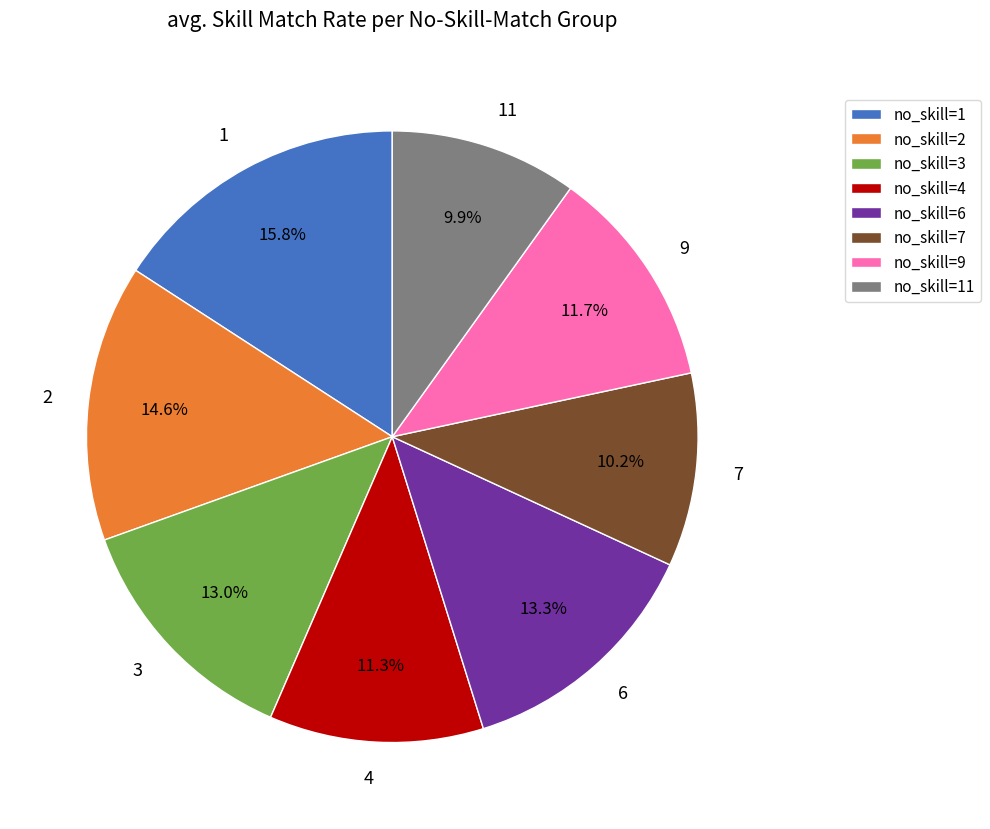

Approximately how many times larger is the value at 9 compared to 6?

0.9